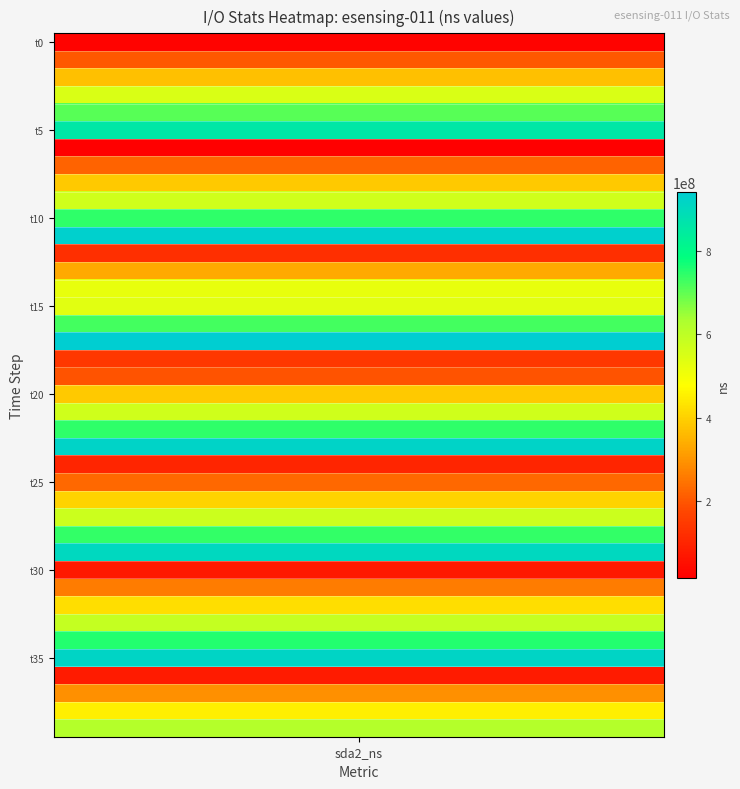

The value at 12 is 123465140. True or false?

True